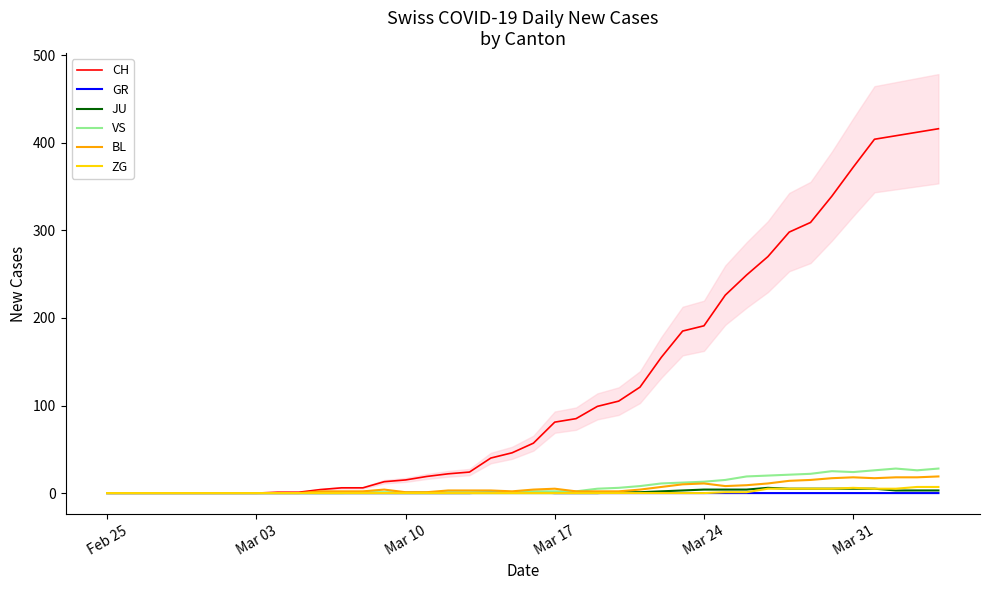

What is the highest value of the BL series?

19